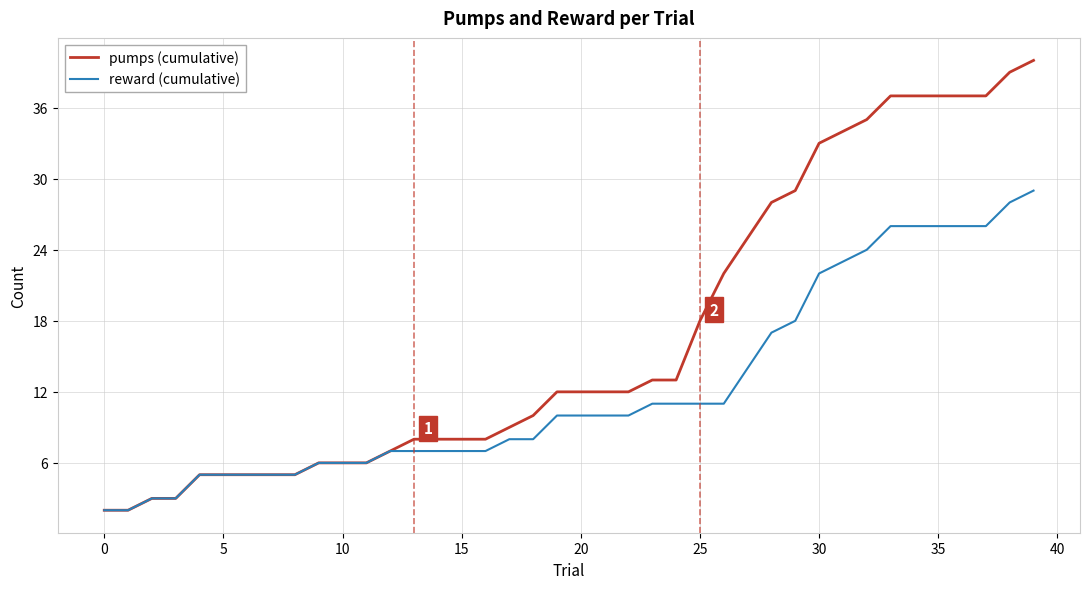

Which series has the widest spread of values?

pumps (cumulative)